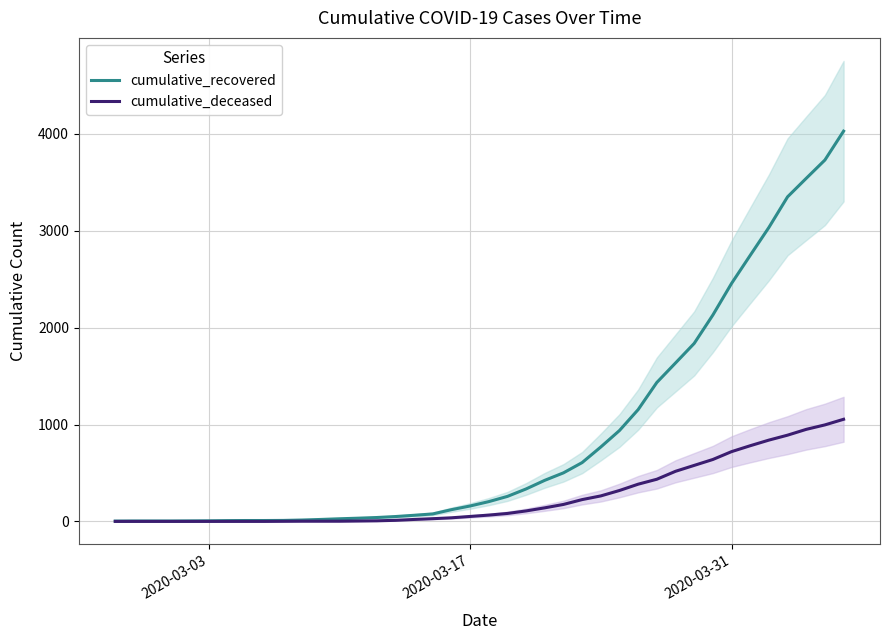

Is this an area chart (filled region under the line)?

No